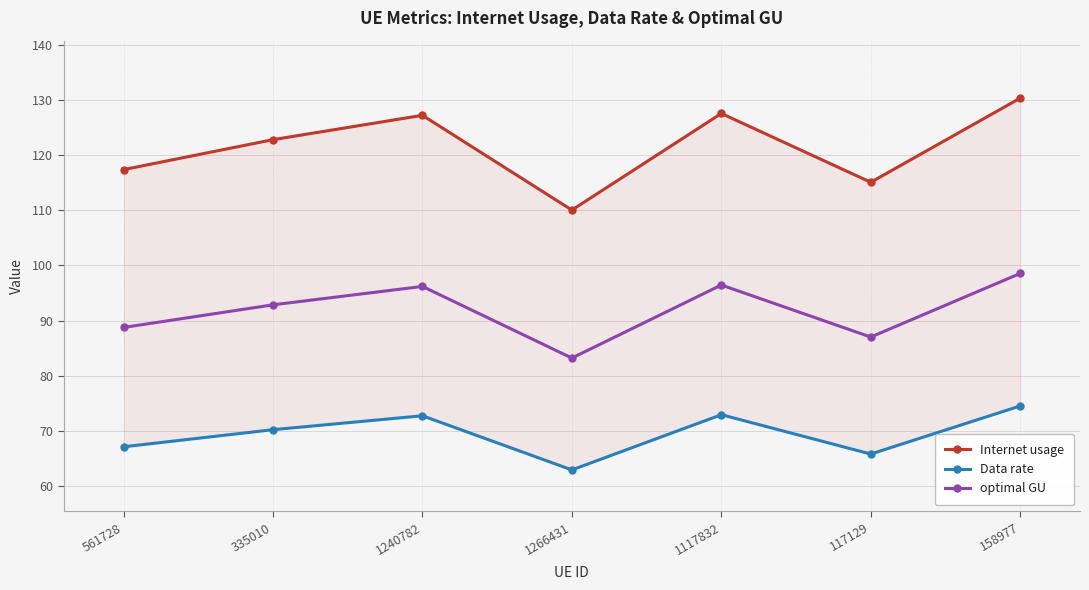

Where is the first local maximum for optimal GU?

1240782